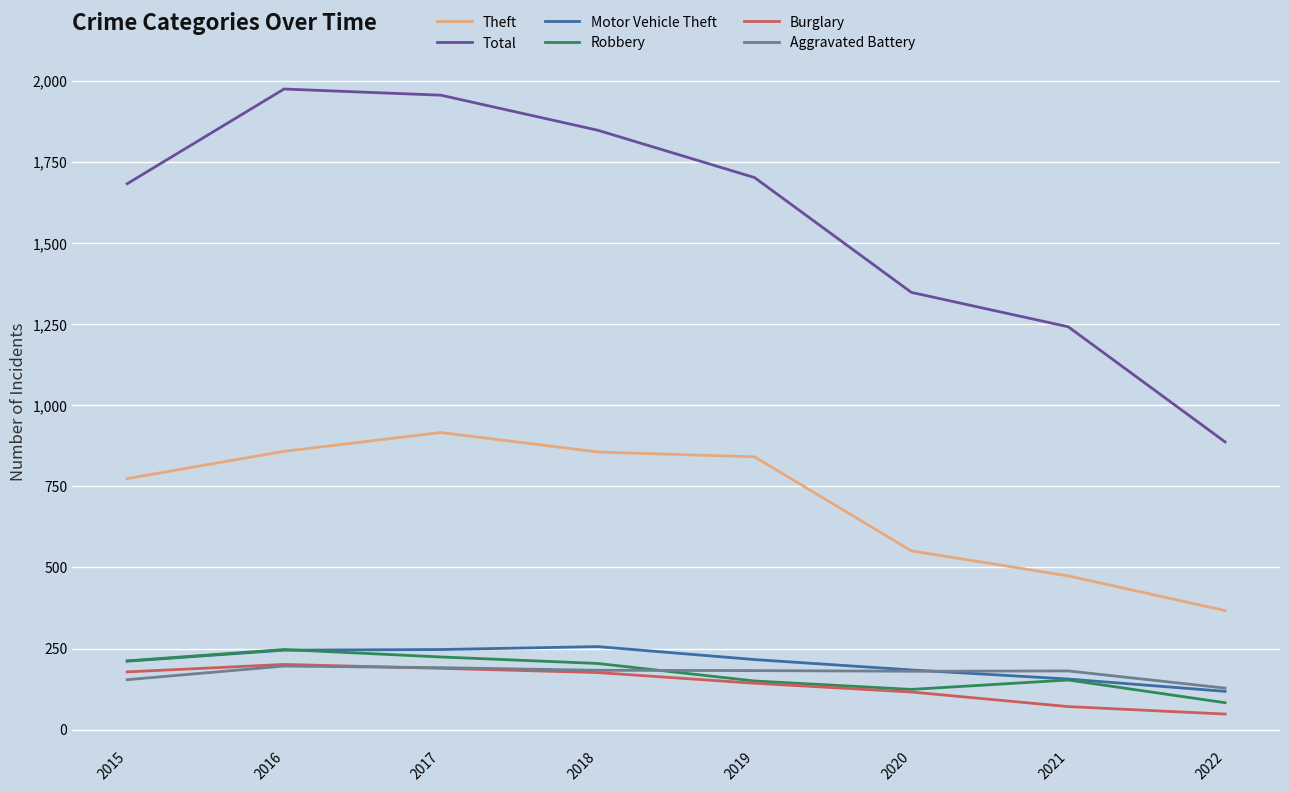

What is the difference between the Motor Vehicle Theft values at 2020 and 2021?

28